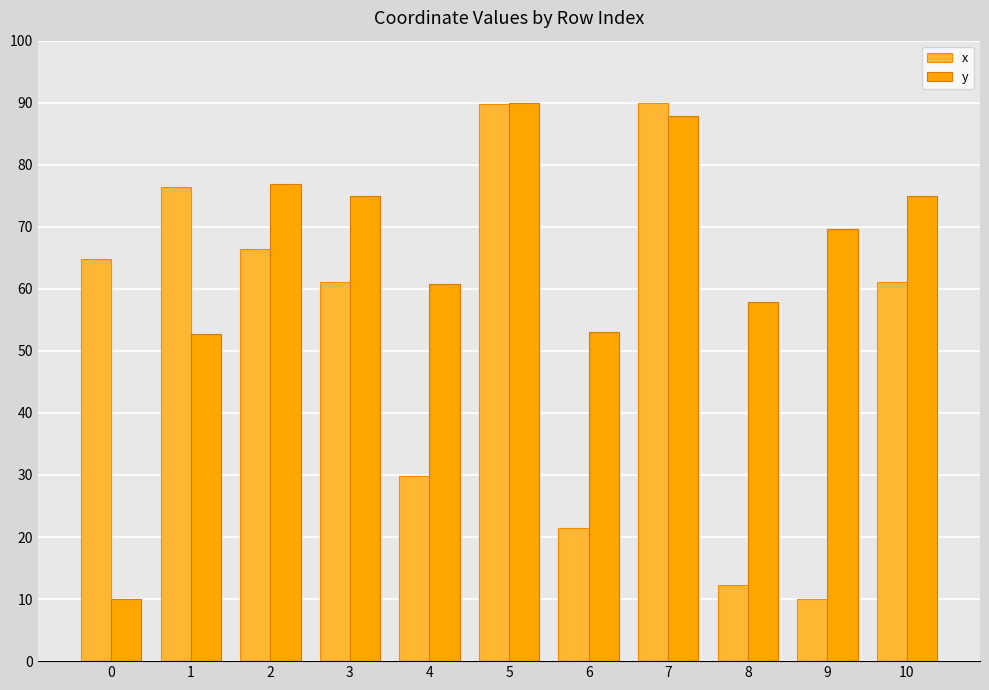

List the series in order of their overall mean, highest first.

y, x